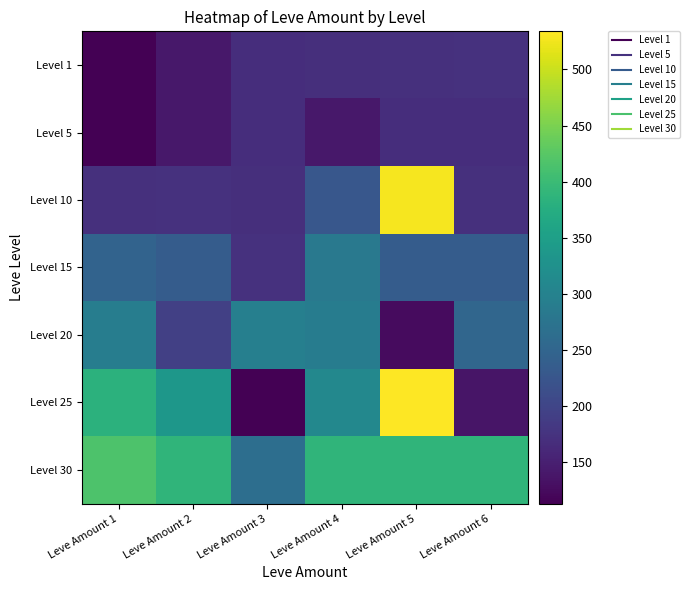

What is the total value across all series at Leve Amount 5?

2152